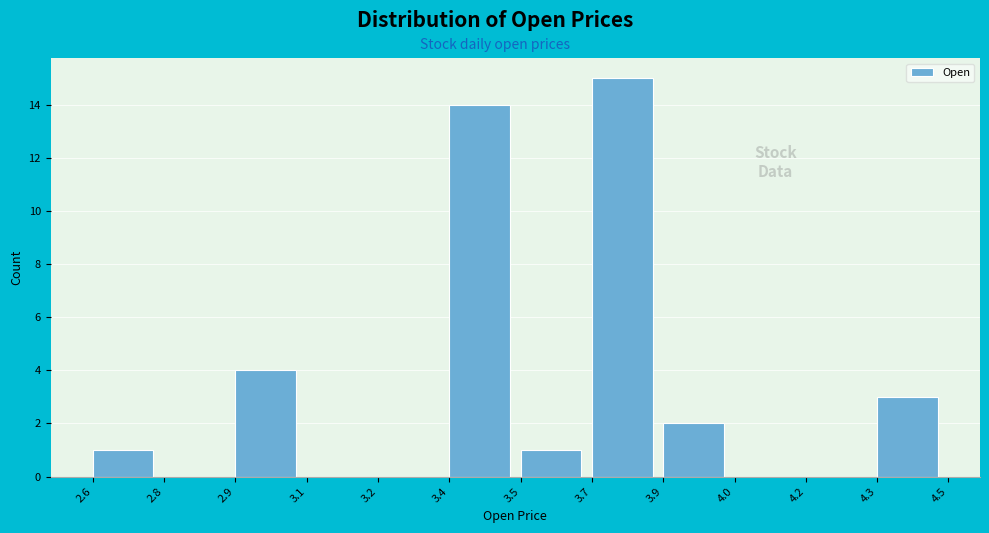

Reading right to left, transcribe all the data shown in this chart.

4.3=3	4.2=0	4.0=0	3.9=2	3.7=15	3.5=1	3.4=14	3.2=0	3.1=0	2.9=4	2.8=0	2.6=1